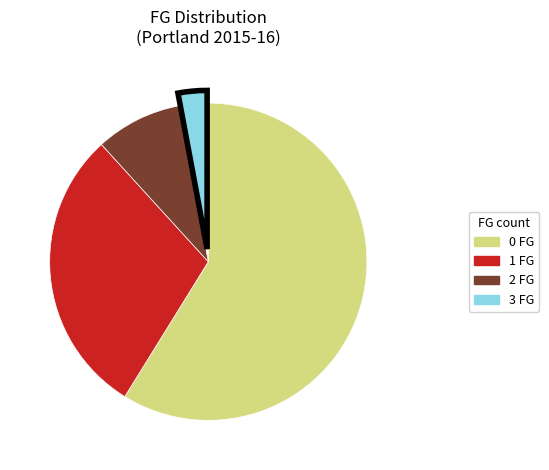

True or false: 2 FG accounts for 23% of the total.

False